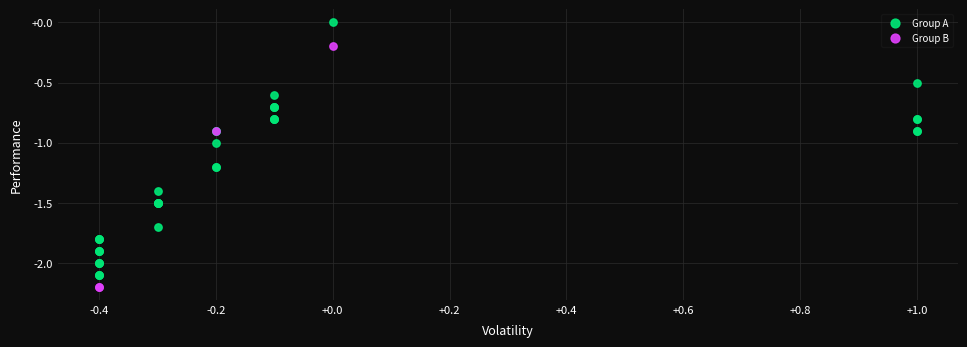

Which series reaches the minimum Y coordinate?

Group B